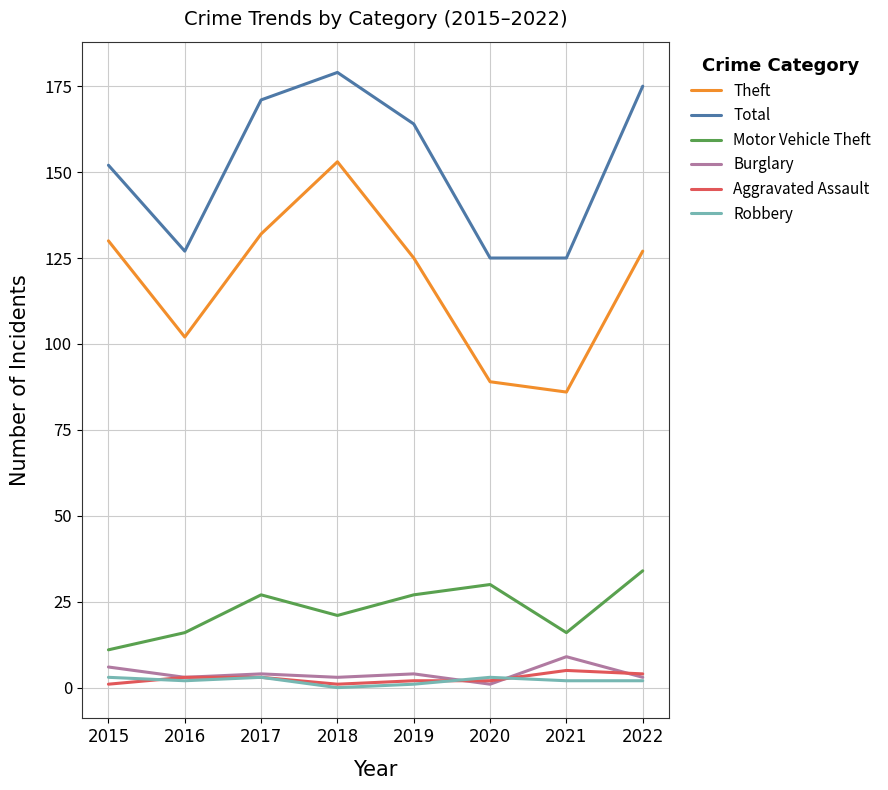

Which series has the largest total across all categories?

Total